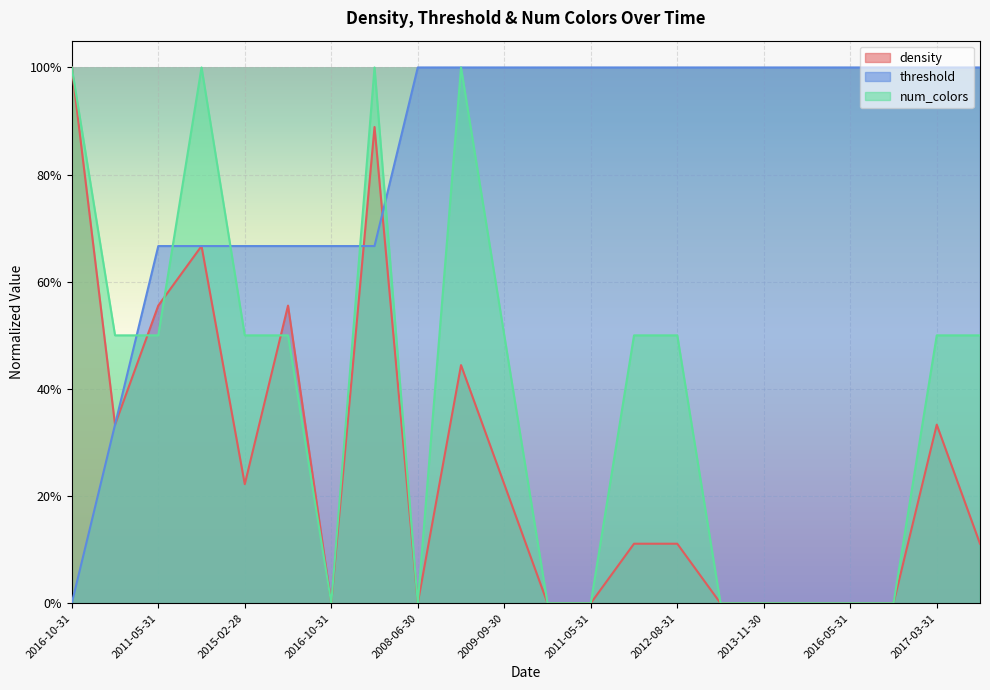

What is the spread (max minus min) of values at 2008-06-30?

1.0